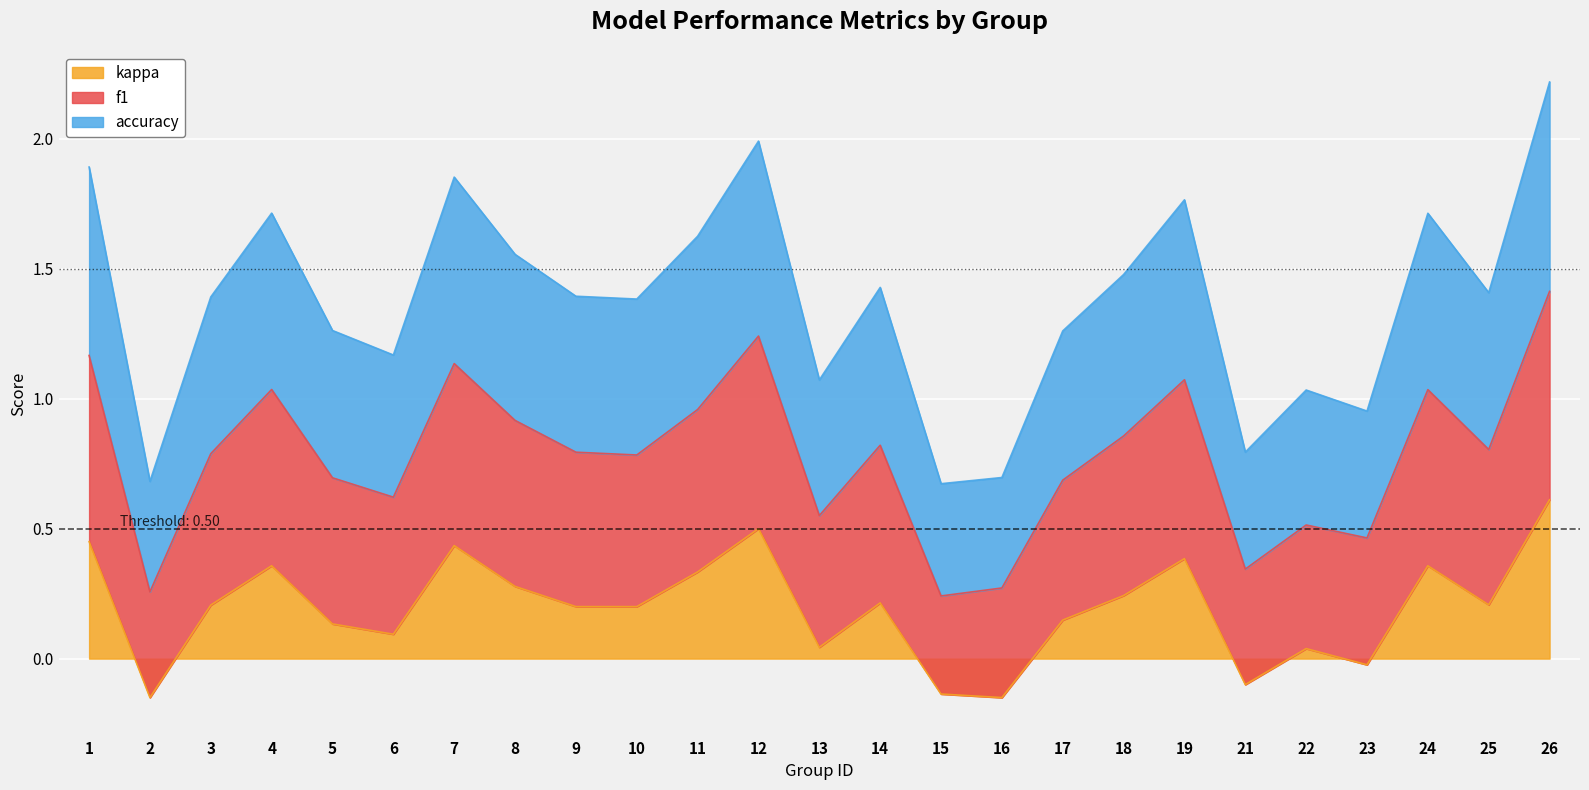

Between 17 and 24, which series saw the biggest shift?

kappa